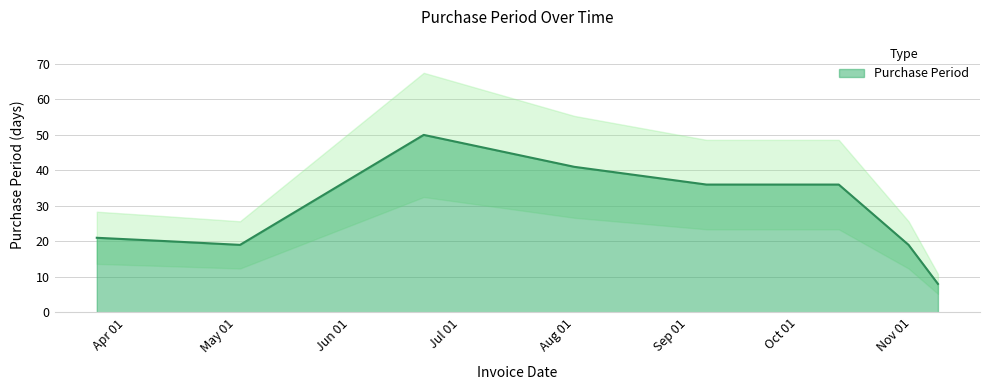

True or false: the data shows 36 at 2017-09-06.

True